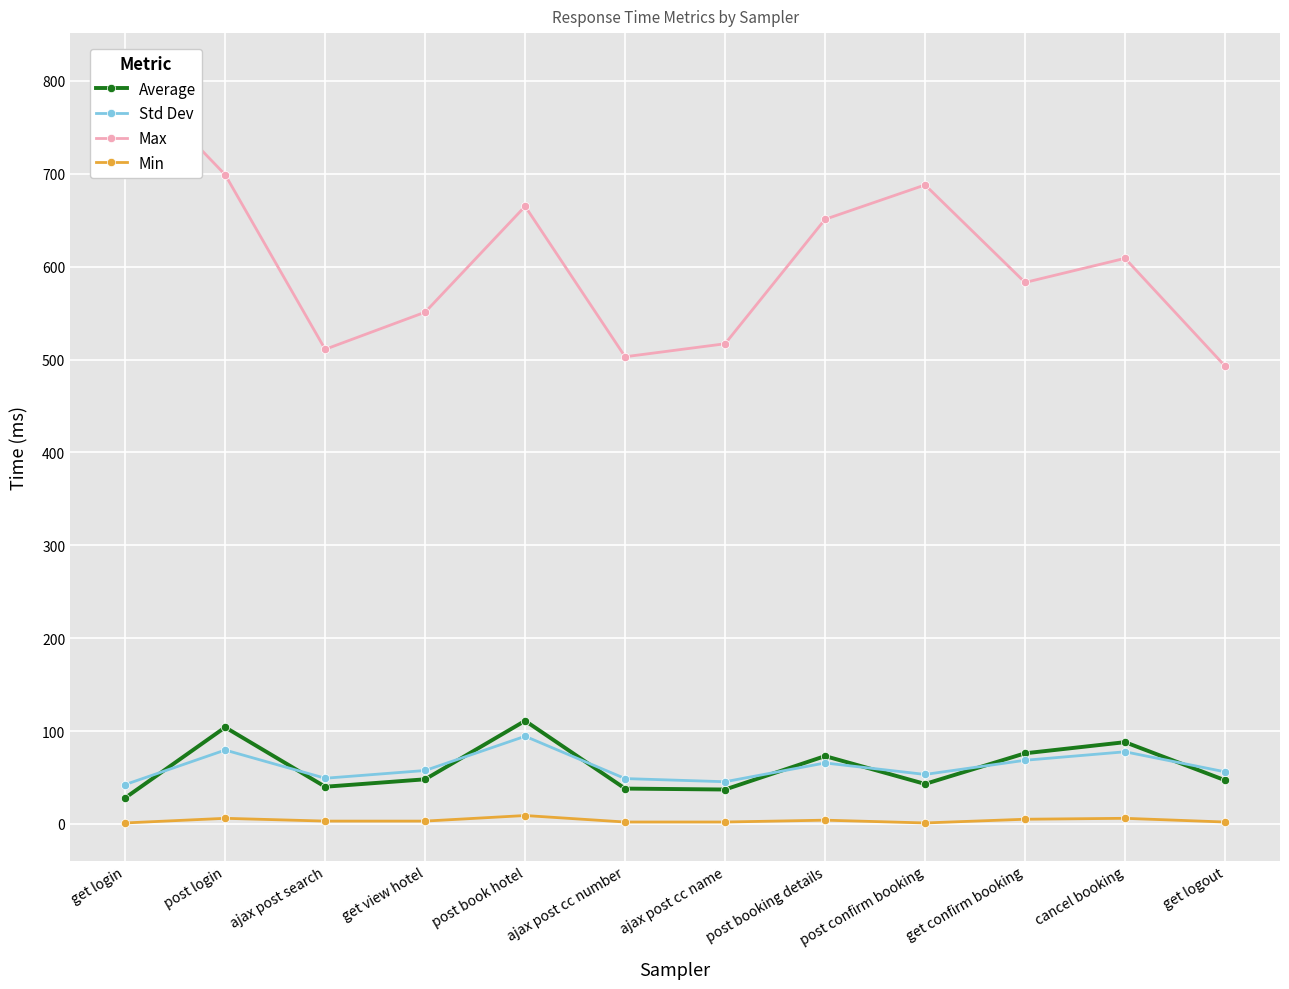

What is the value of the Average point at the 8th from the left?

73.0